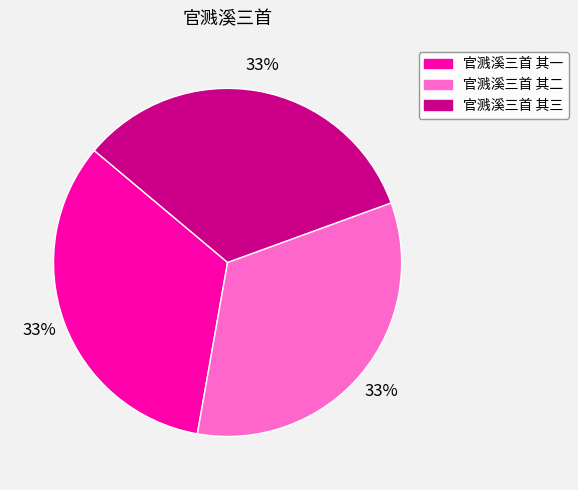

Is there a majority slice in this chart?

No